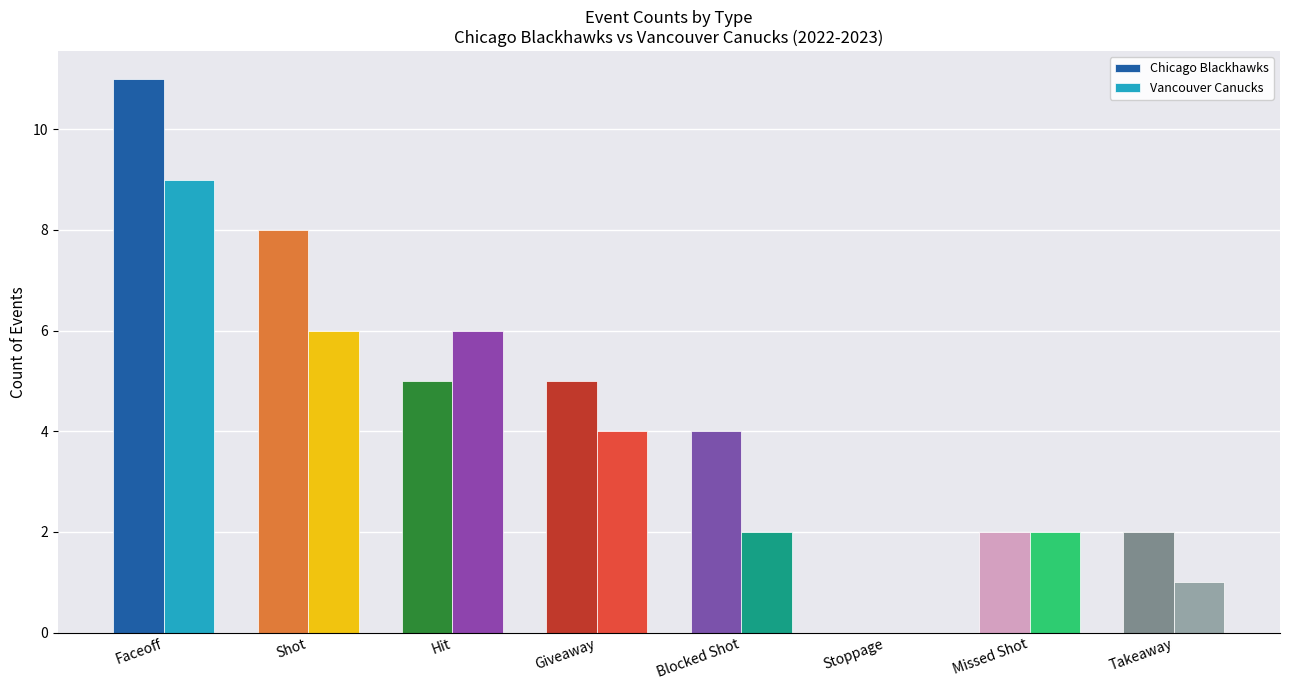

What is the maximum value shown in the chart?

11